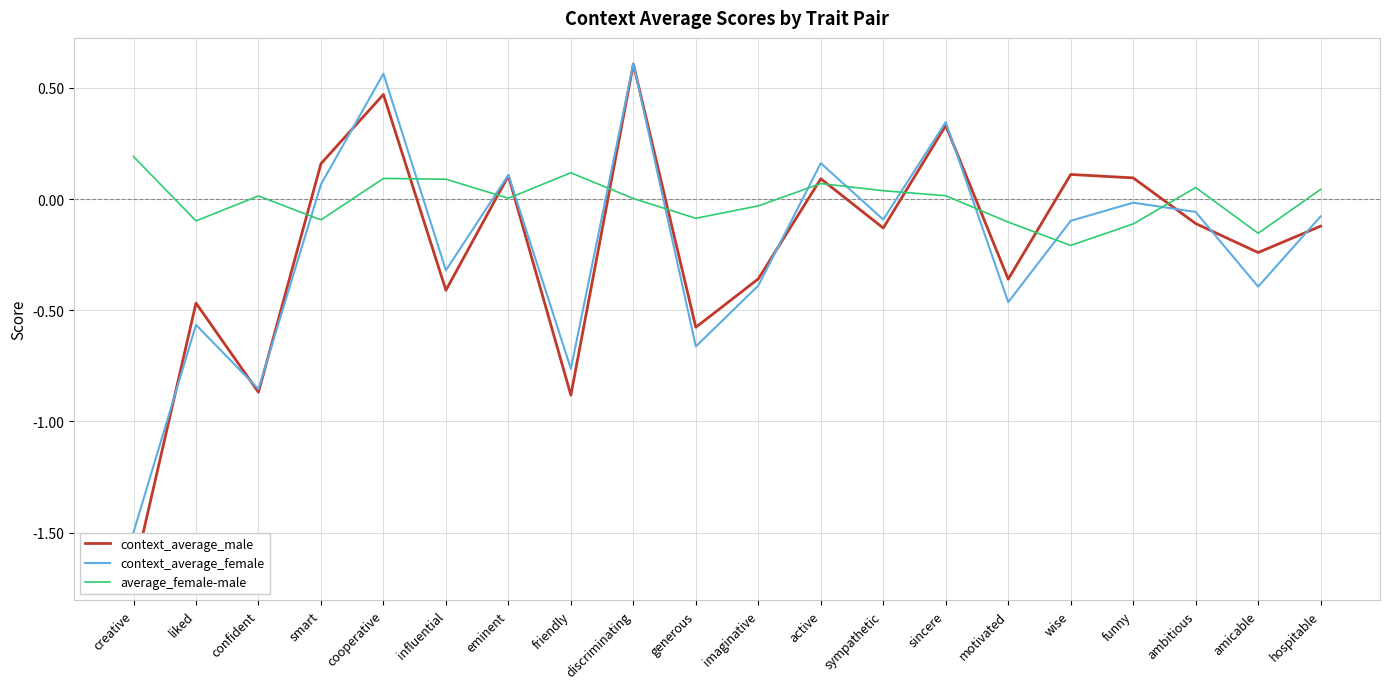

What is the spread (max minus min) of values at imaginative?

0.4